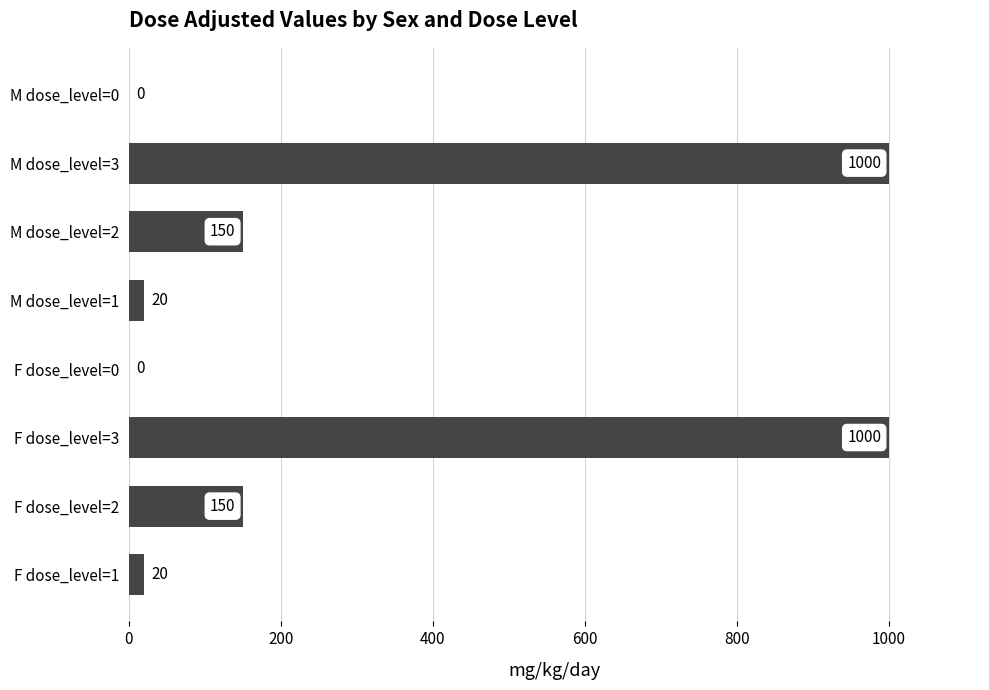

Reading bottom to top, extract all data points from this chart.

F dose_level=1=20	F dose_level=2=150	F dose_level=3=1000	F dose_level=0=0	M dose_level=1=20	M dose_level=2=150	M dose_level=3=1000	M dose_level=0=0